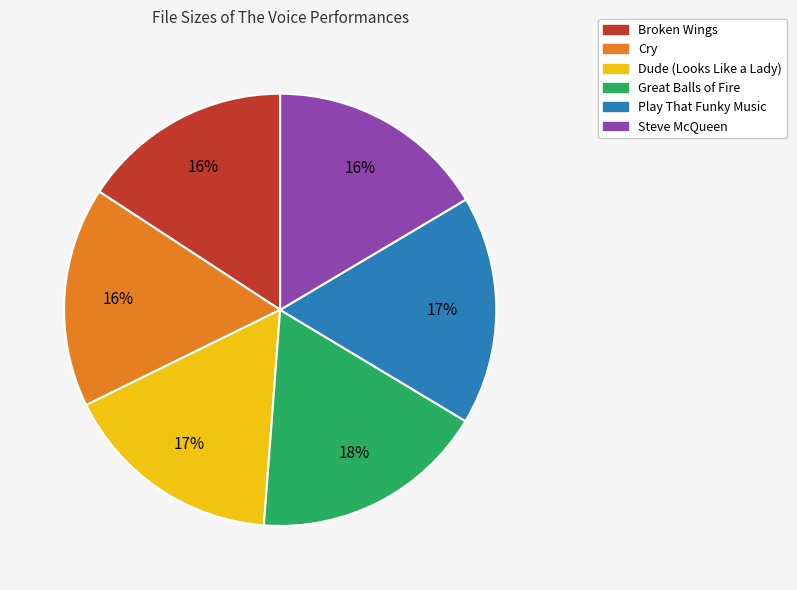

To the nearest percent, what is the combined percentage of Great Balls of Fire and Play That Funky Music?

35%